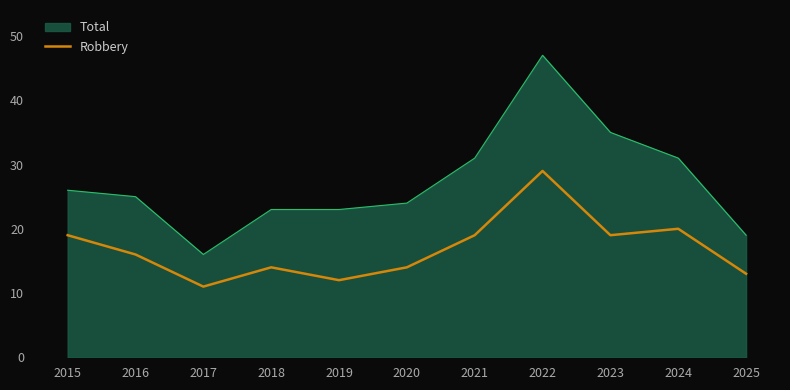

True or false: Robbery has a value of 23 at 2025.

False